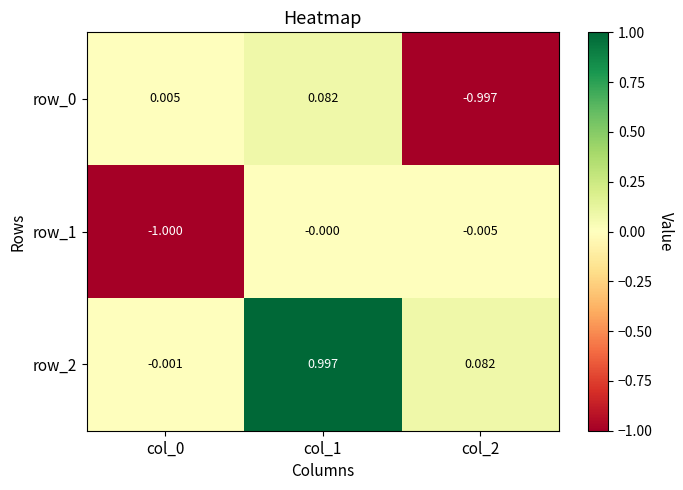

At which category is the sum across all series the highest?

col_1